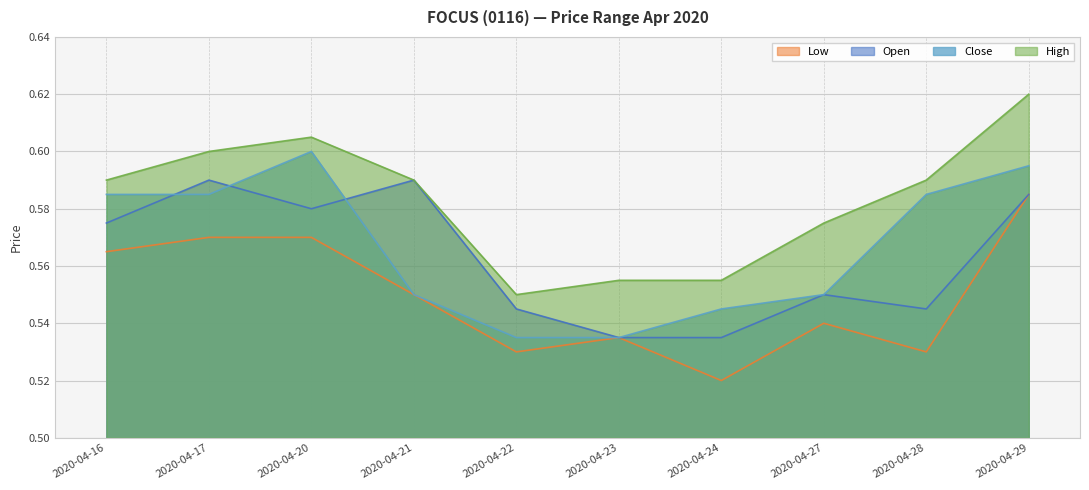

Where do close and open first cross each other?

2020-04-16 and 2020-04-17